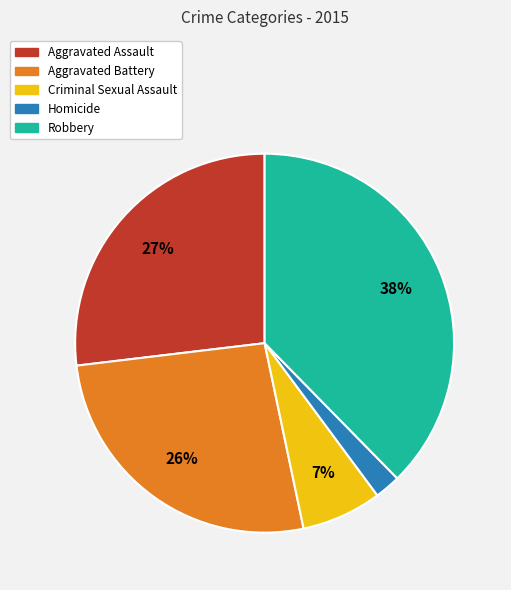

True or false: Robbery accounts for 38% of the total.

True